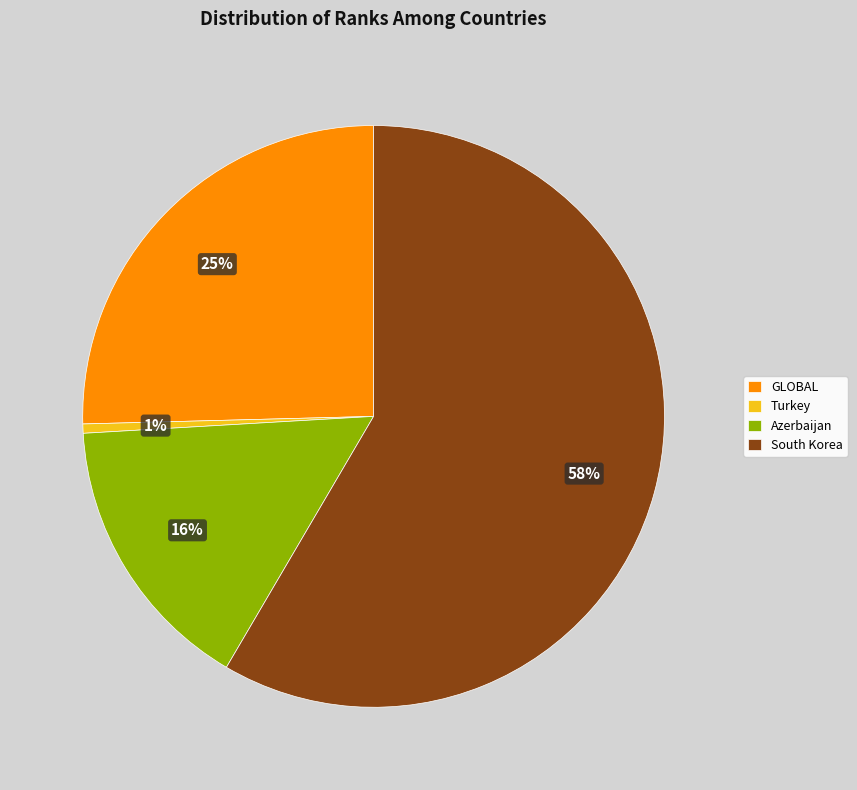

Is it true that South Korea is 51% of the pie?

False